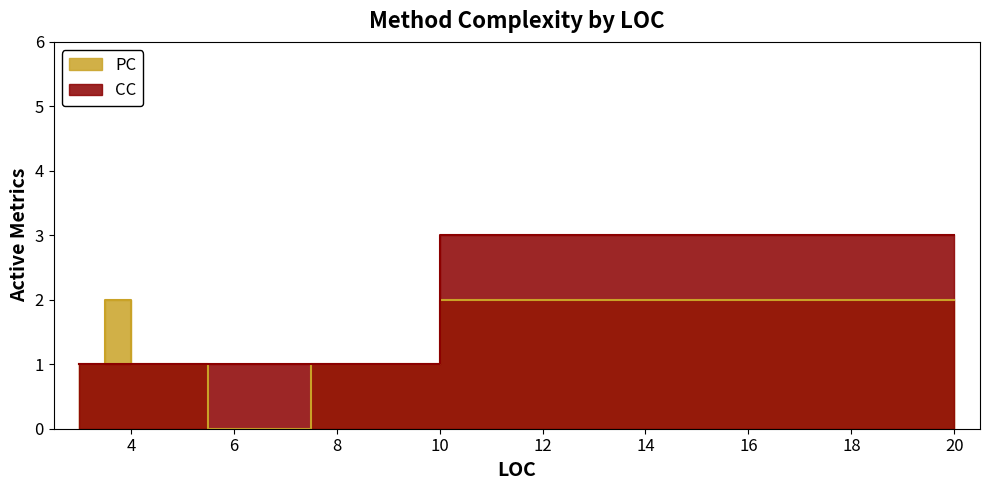

What is the sum of the CC values at 3 and 4?

2